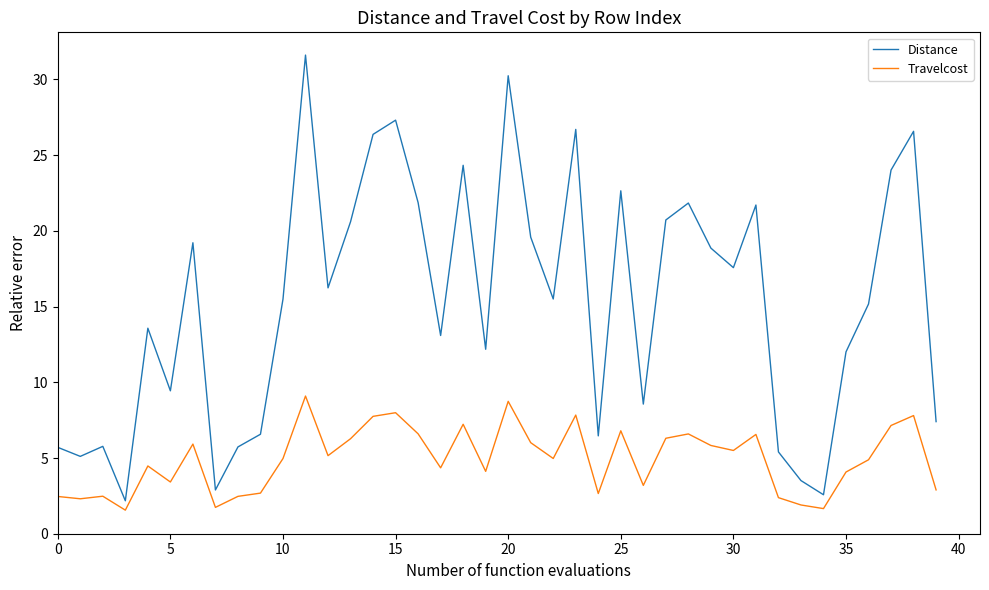

List the series in order of their peak value, lowest first.

Travelcost, Distance